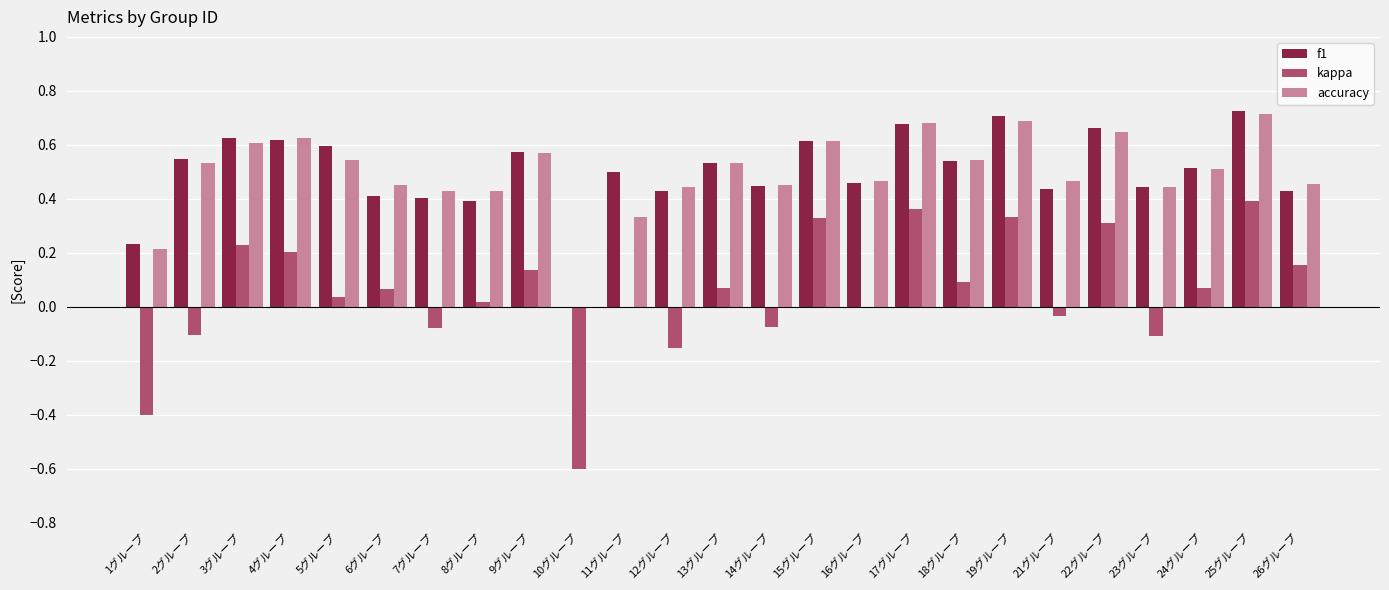

What are all the series names shown in the legend?

f1, kappa, accuracy